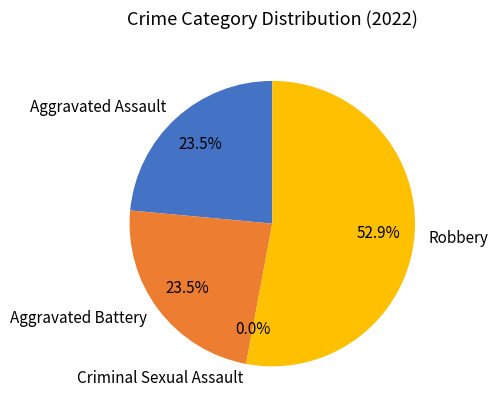

To the nearest percent, what is the difference between the largest and smallest slice percentages?

53%